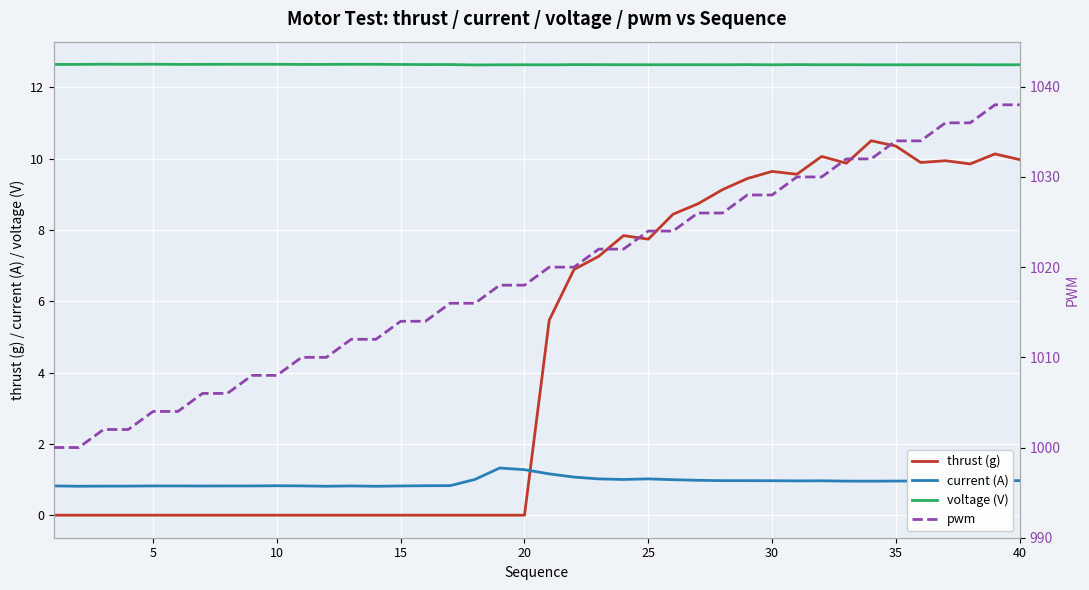

After their last crossing, which series has the higher values: thrust (g) or current (A)?

thrust (g)